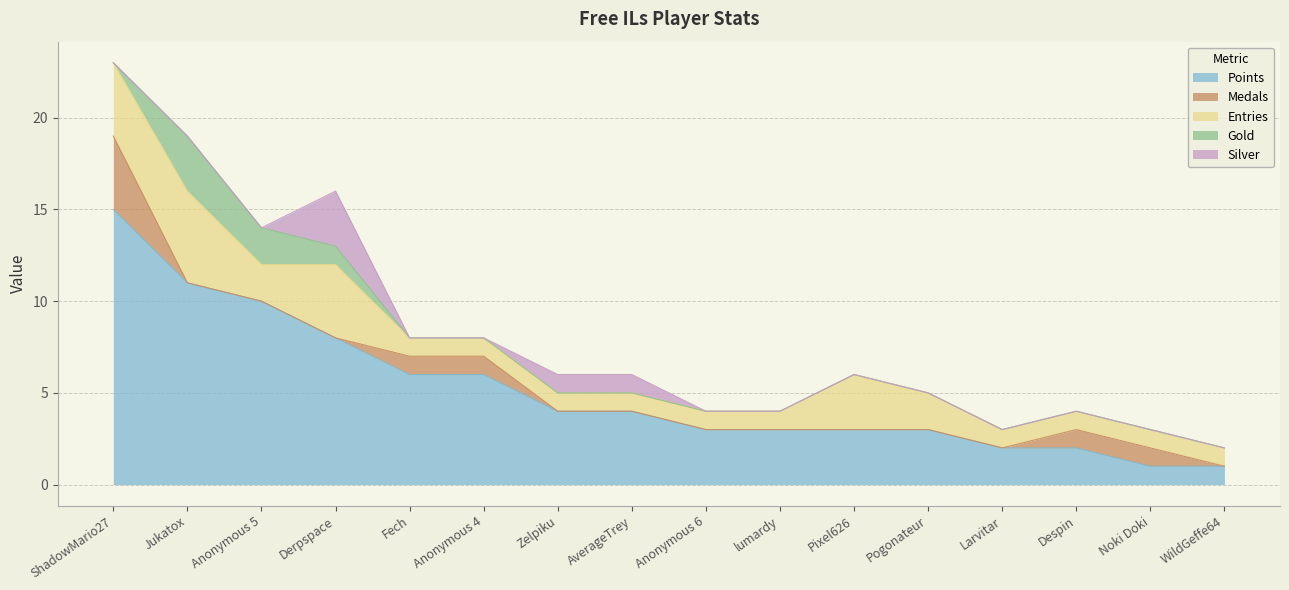

What position from the left is Larvitar?

13